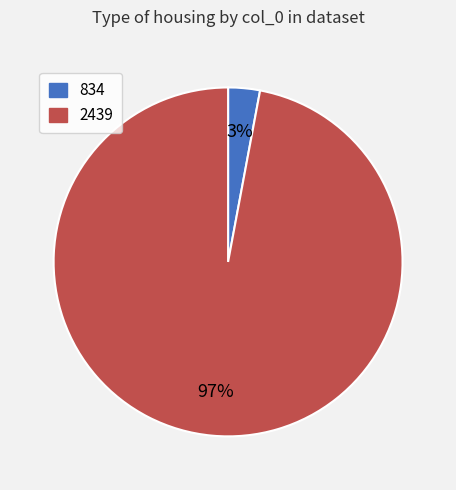

Do 2439 and 834 together represent more than half of the pie?

Yes